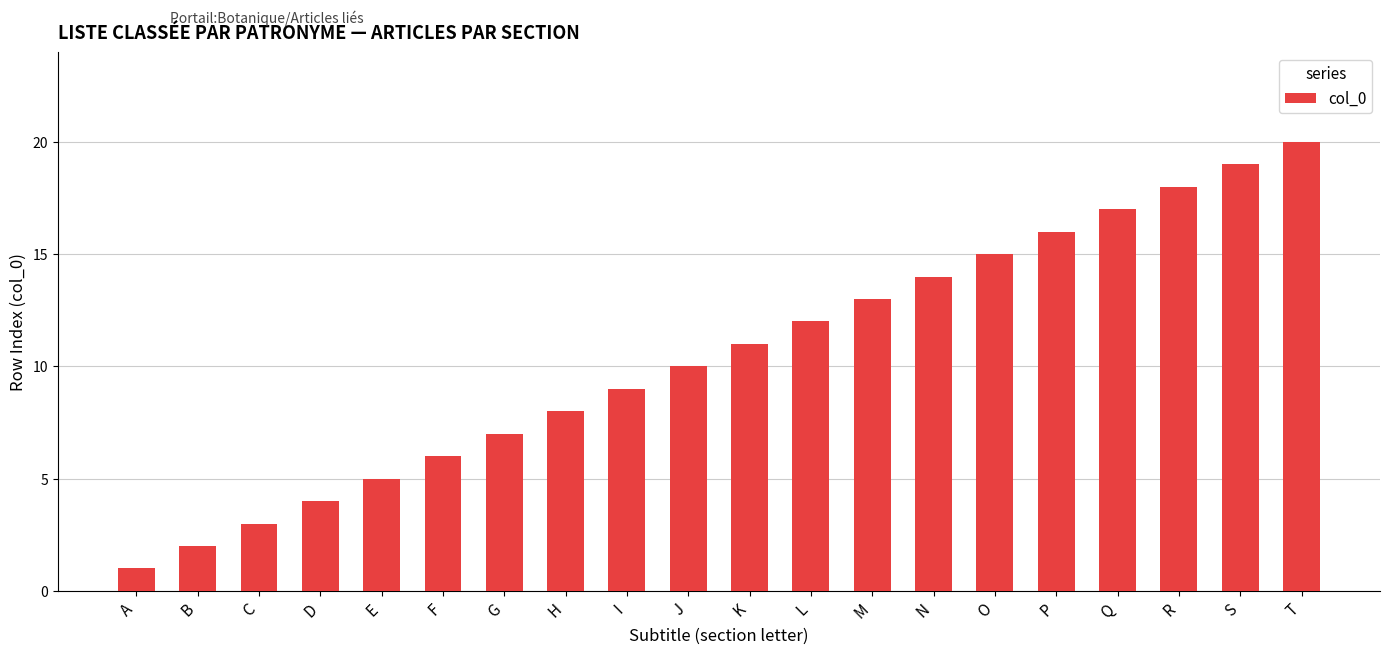

What is the difference between the second highest and second lowest values?

17